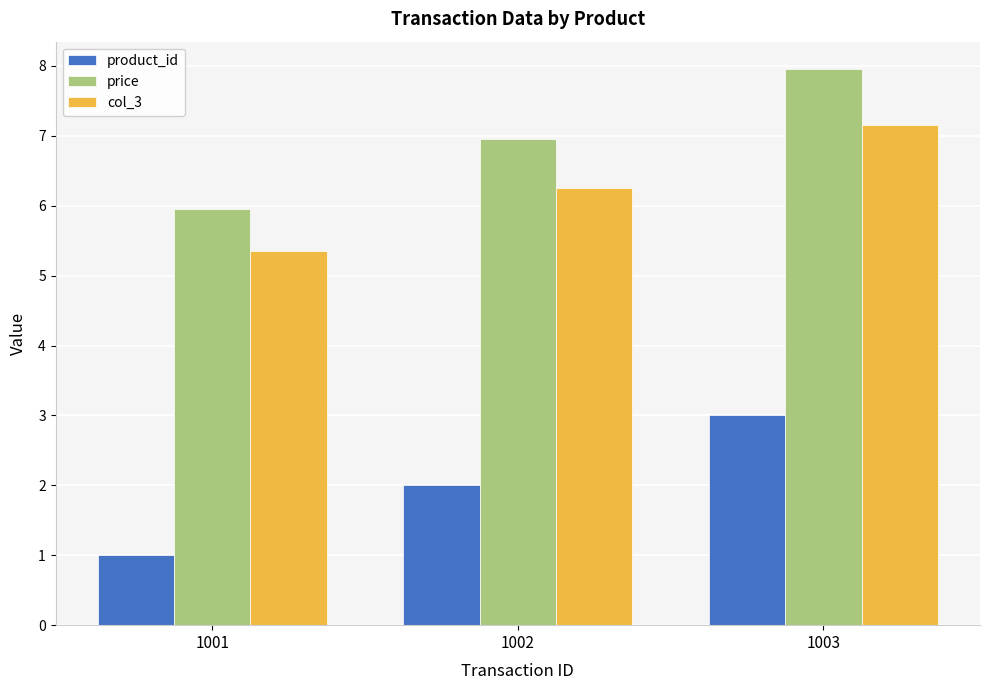

What is the highest value of the col_3 series?

7.2